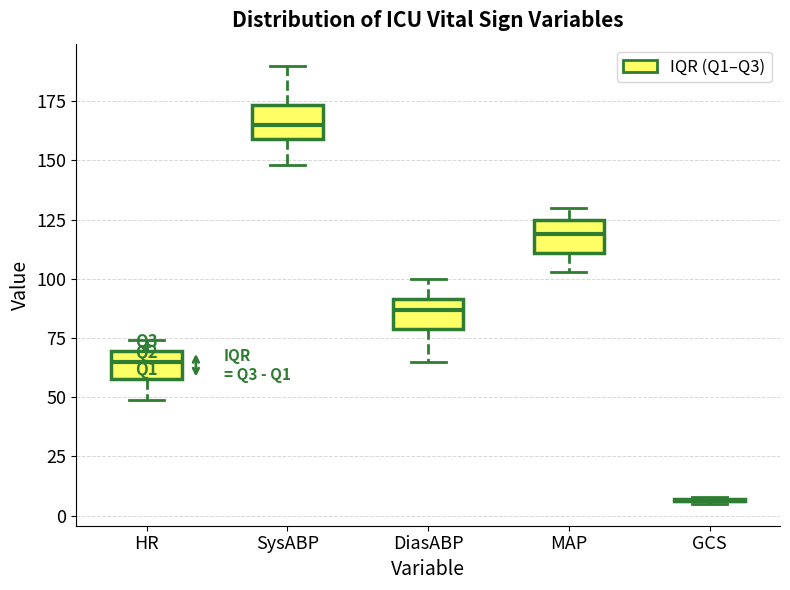

Reading left to right, transcribe this box plot: for each box, give where its median line is, the range the box spans, and where its two whiskers end, as read against the y-axis. The values are not printed on the chart, so give them approximately, as read against the axis.

HR: median 65, box 60 to 70, whiskers 50 to 75
SysABP: median 165, box 160 to 175, whiskers 150 to 190
DiasABP: median 85, box 80 to 90, whiskers 65 to 100
MAP: median 120, box 110 to 125, whiskers 105 to 130
GCS: box collapsed to a line at 5, whiskers 5 to 10